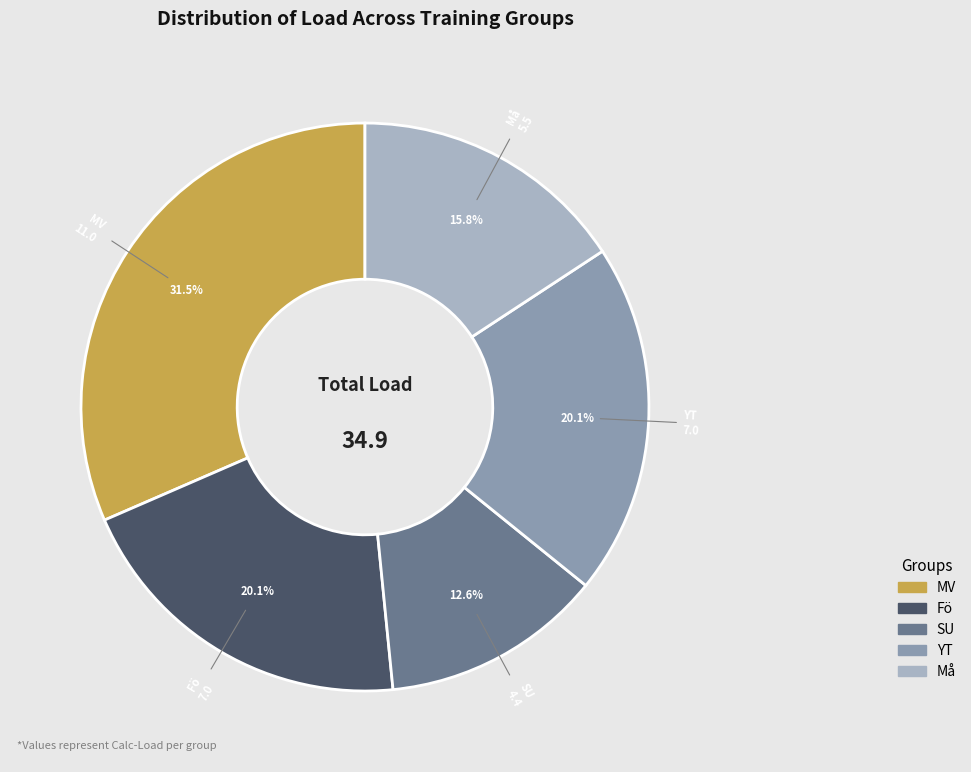

To the nearest percent, what percentage of the pie is Må?

16%